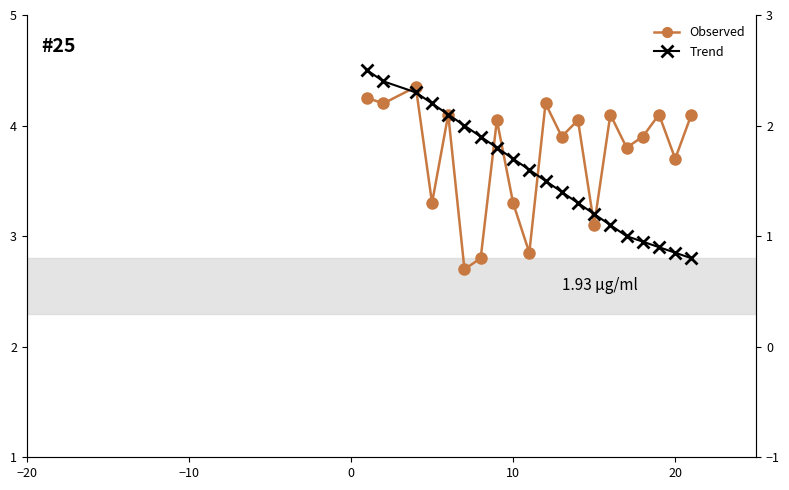

True or false: Trend has more than 2 interior local peaks.

False